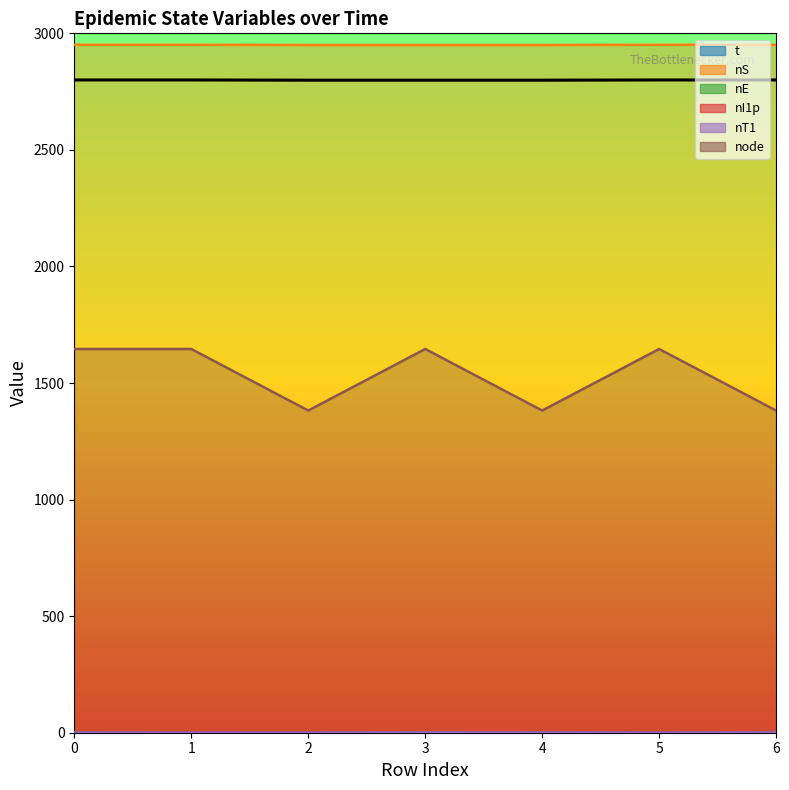

What is the value of the nT1 point at the 7th from the left?

1.0